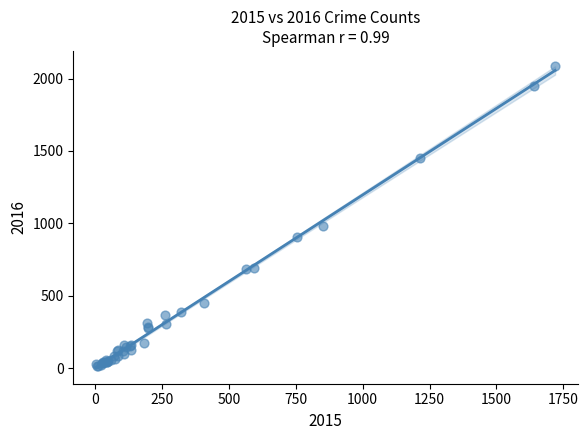

What Y value in the scatter plot is closest to 1048?

983